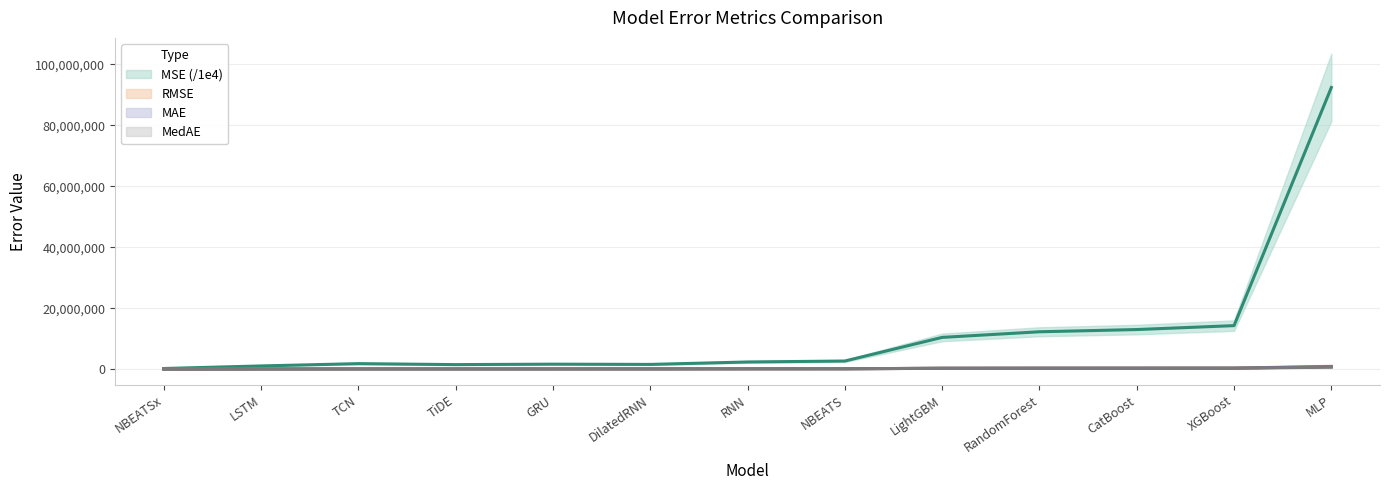

Which series has the largest range (max minus min)?

MSE